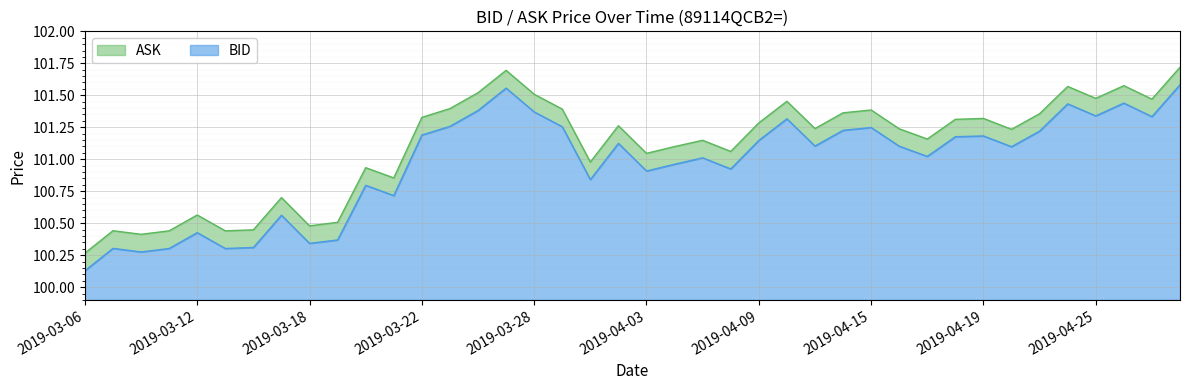

At 2019-04-23, list the series in order from smallest to largest.

BID, ASK